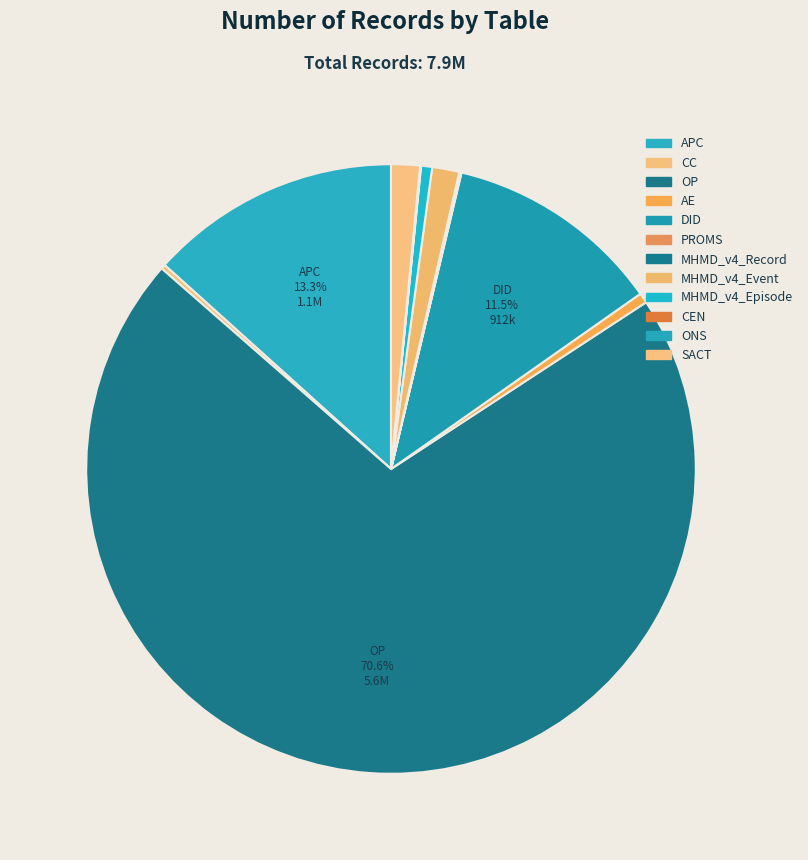

To the nearest percent, what portion does OP represent?

71%